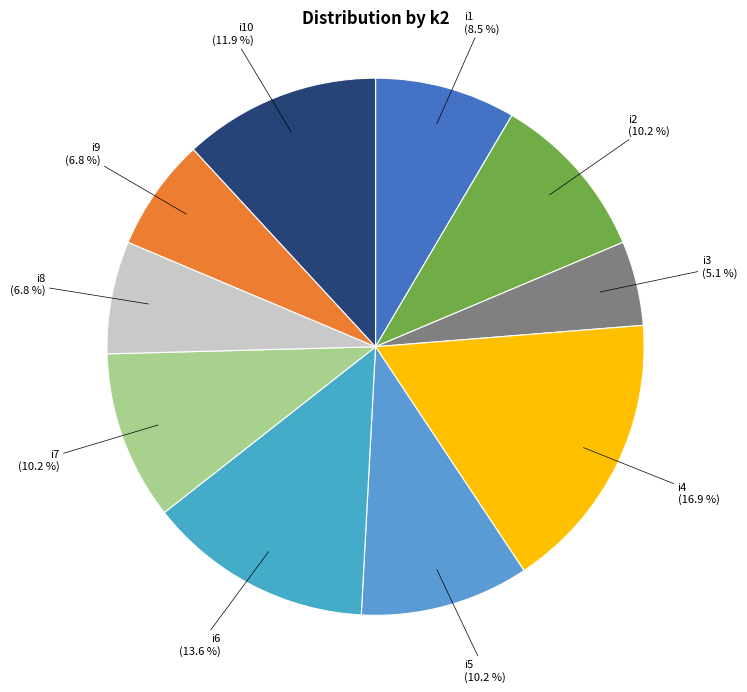

How many segments does this pie chart have?

10